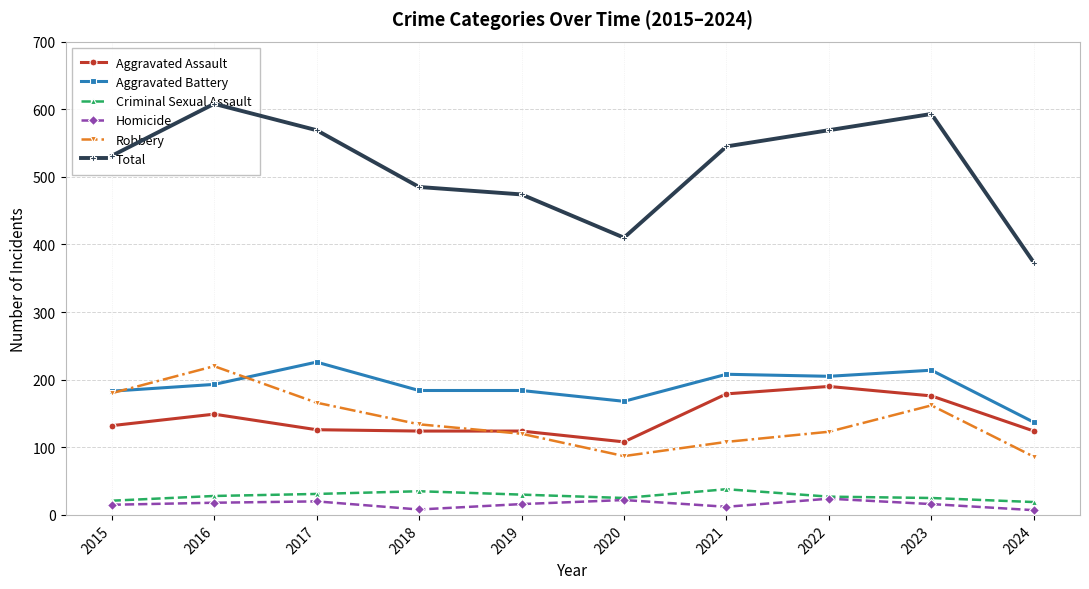

True or false: Aggravated Assault has a value of 124 at 2024.

True